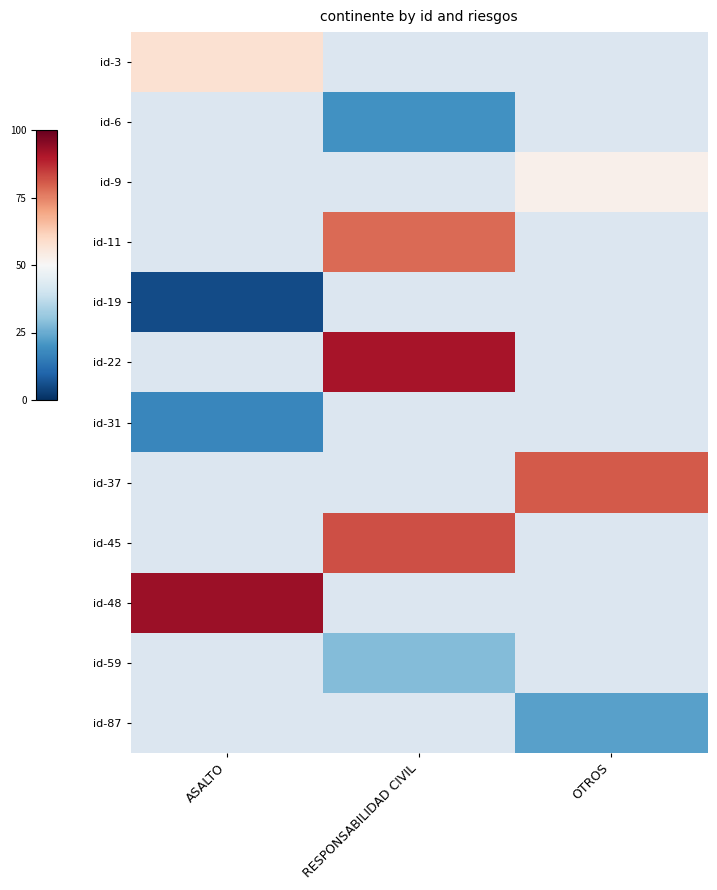

How many series are shown in this chart?

12